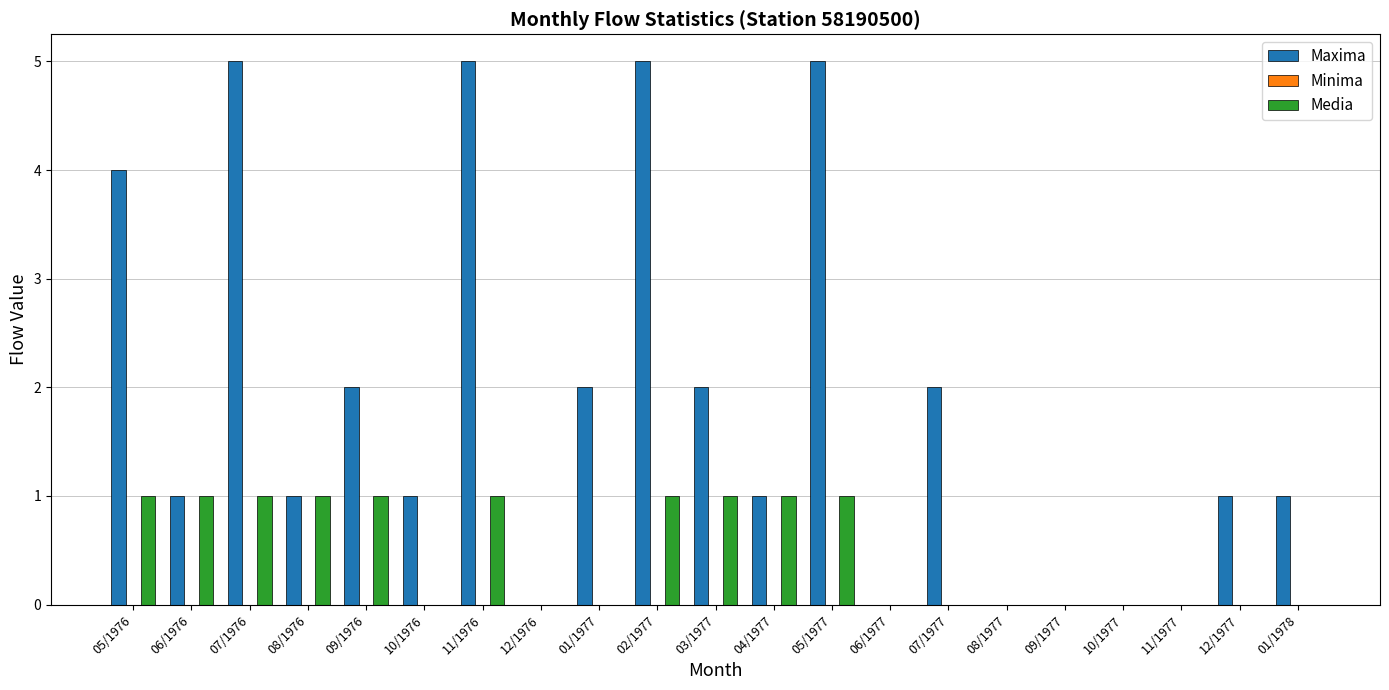

Which series has the widest spread of values?

Maxima